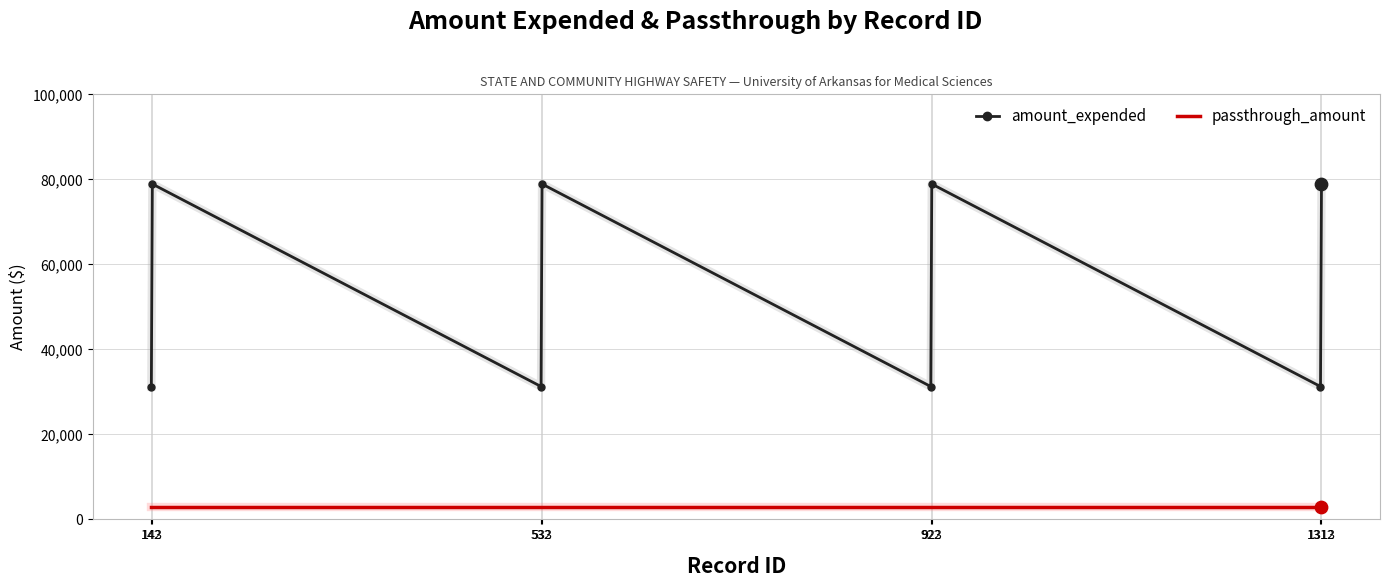

Which series has the widest spread of values?

amount_expended